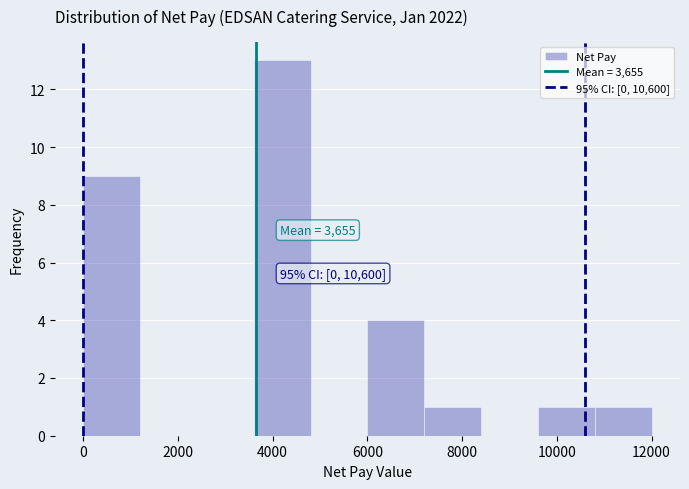

Which range on the x-axis has the tallest bar?

3600 to 4800